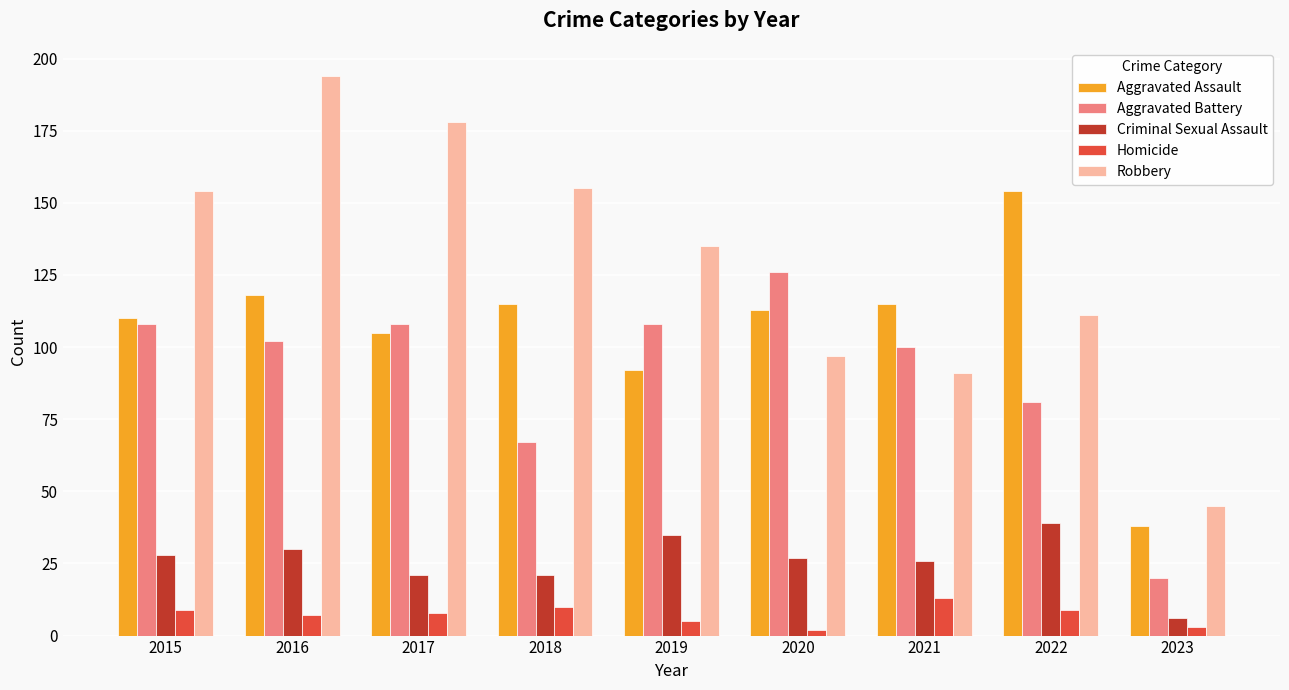

What is the value of the Aggravated Battery bar at the 7th from the left?

100